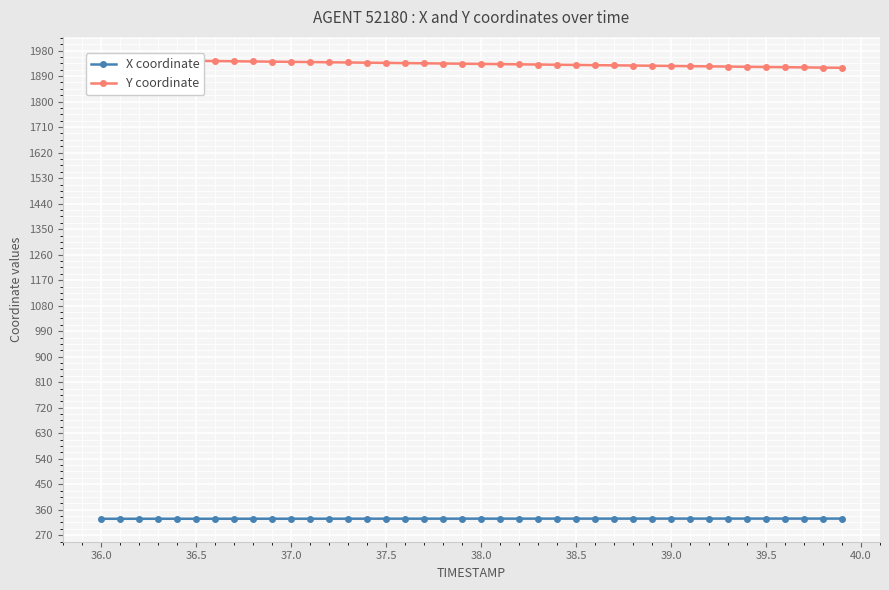

What is the maximum value for X coordinate?

328.7